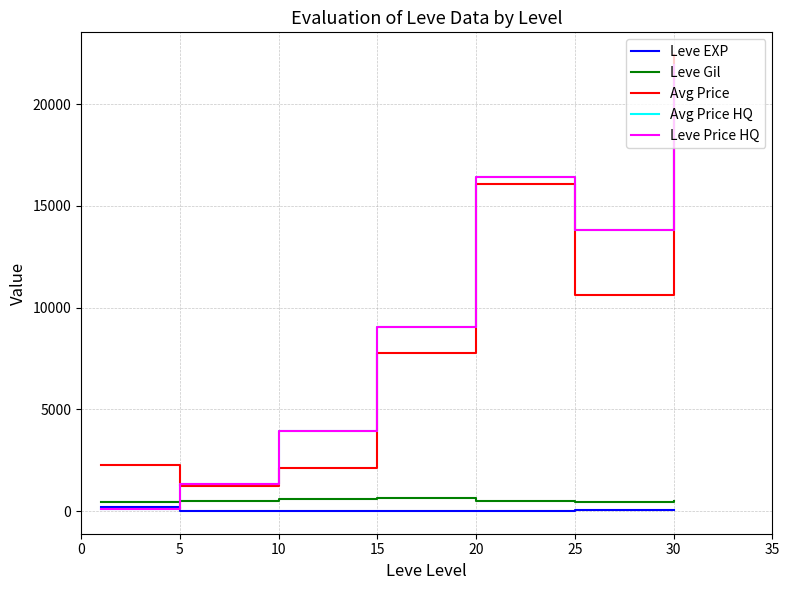

What is the smallest value displayed?

3.7